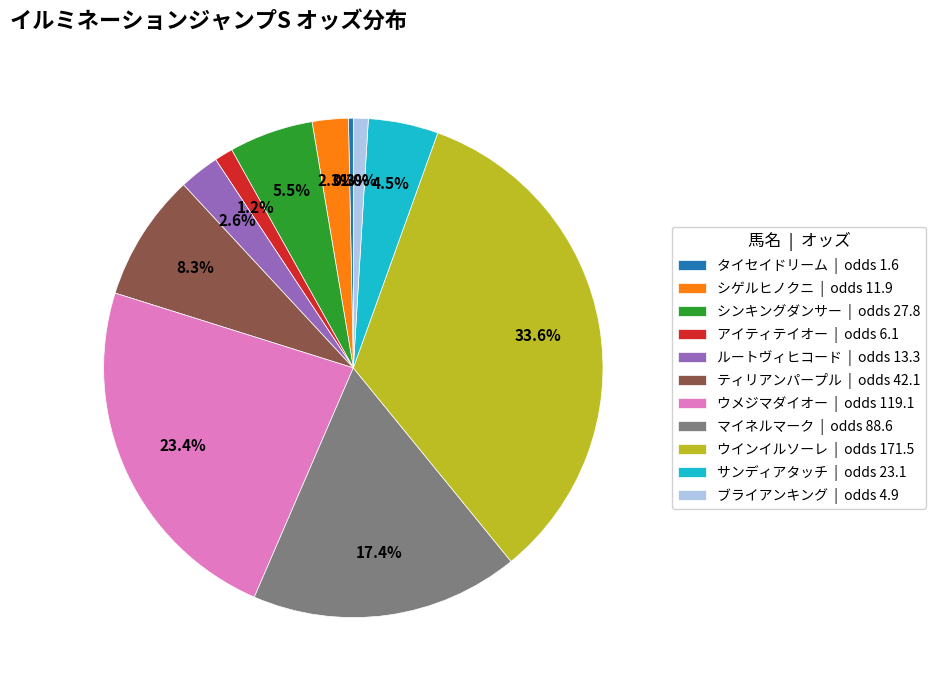

Which slice is the smallest?

タイセイドリーム